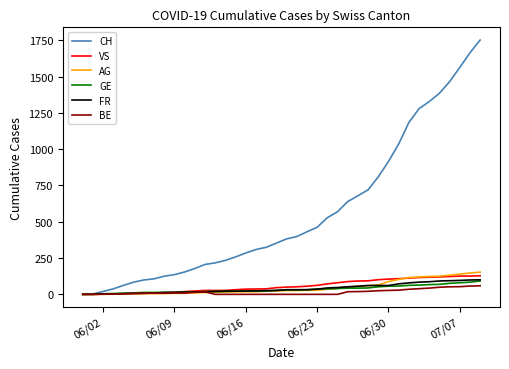

Which series has the largest range (max minus min)?

CH